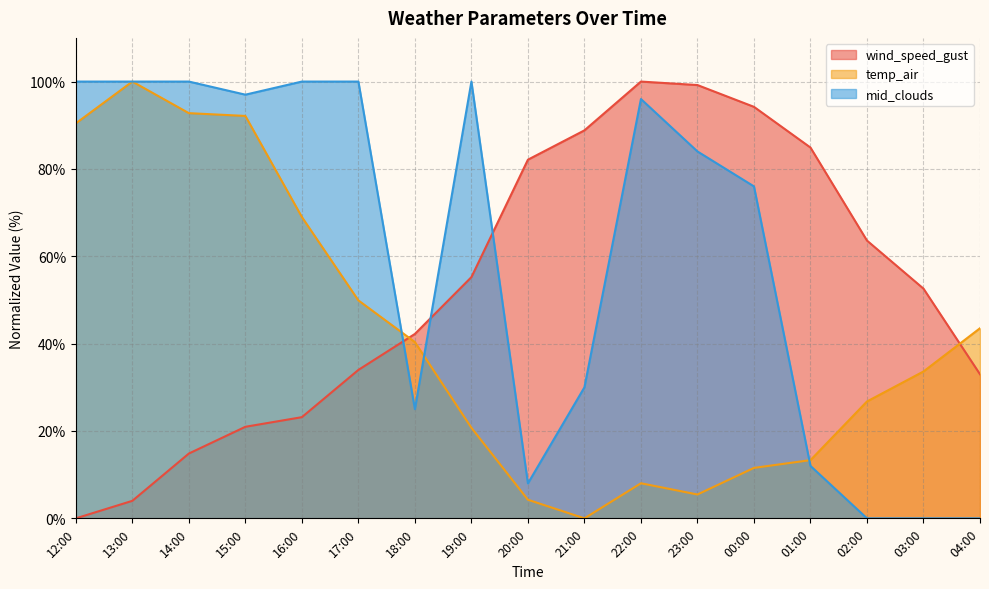

True or false: wind_speed_gust has a value of 51.5 at 17:00.

False